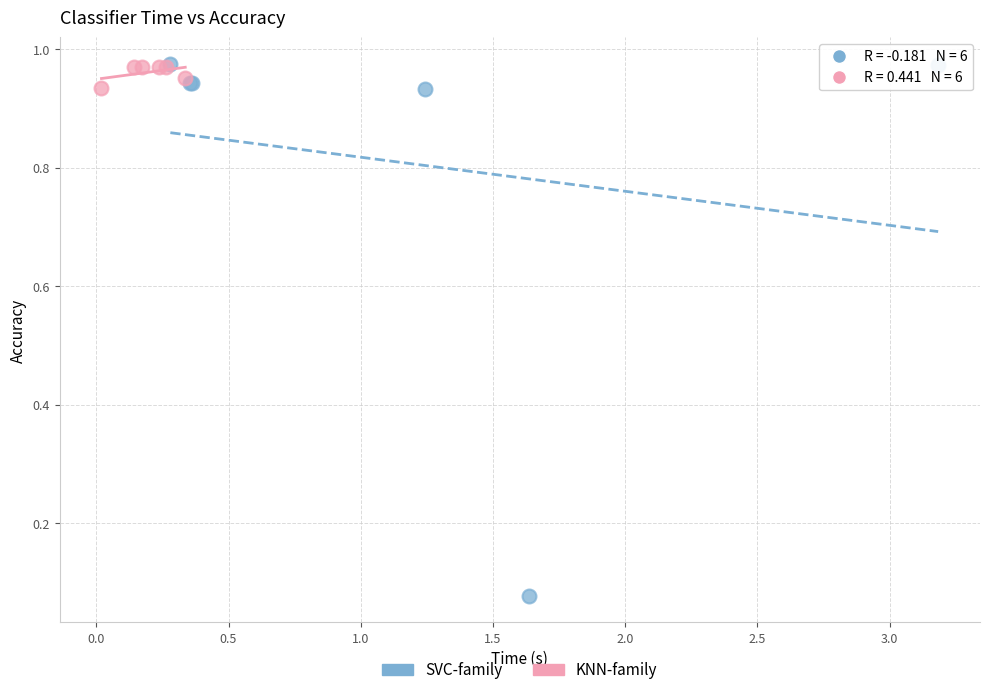

What are all the series names shown in the legend?

SVC-family, KNN-family